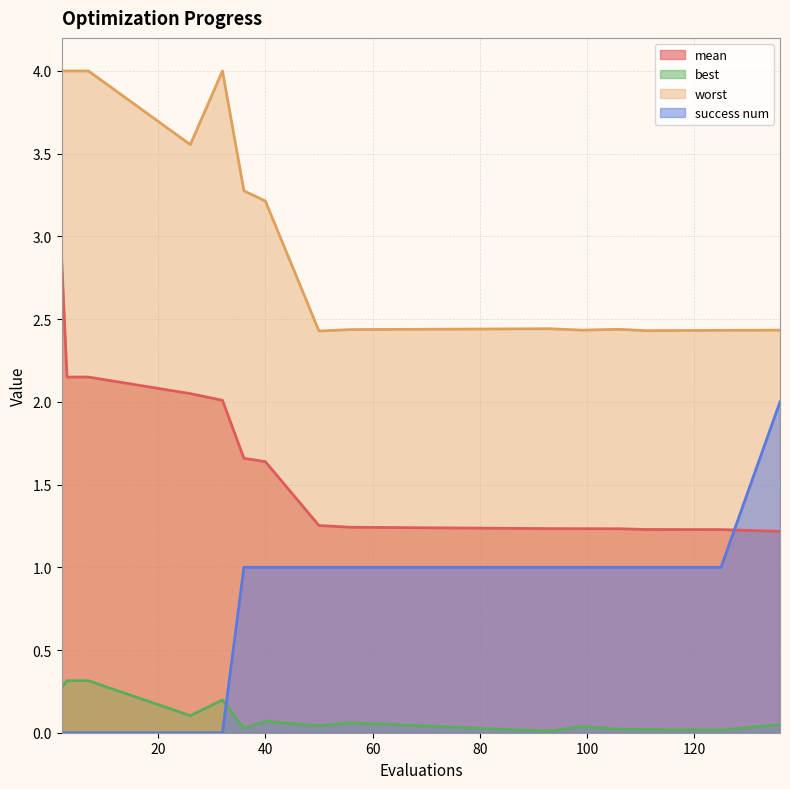

What is the difference between the second highest and second lowest values in the best series?

0.3